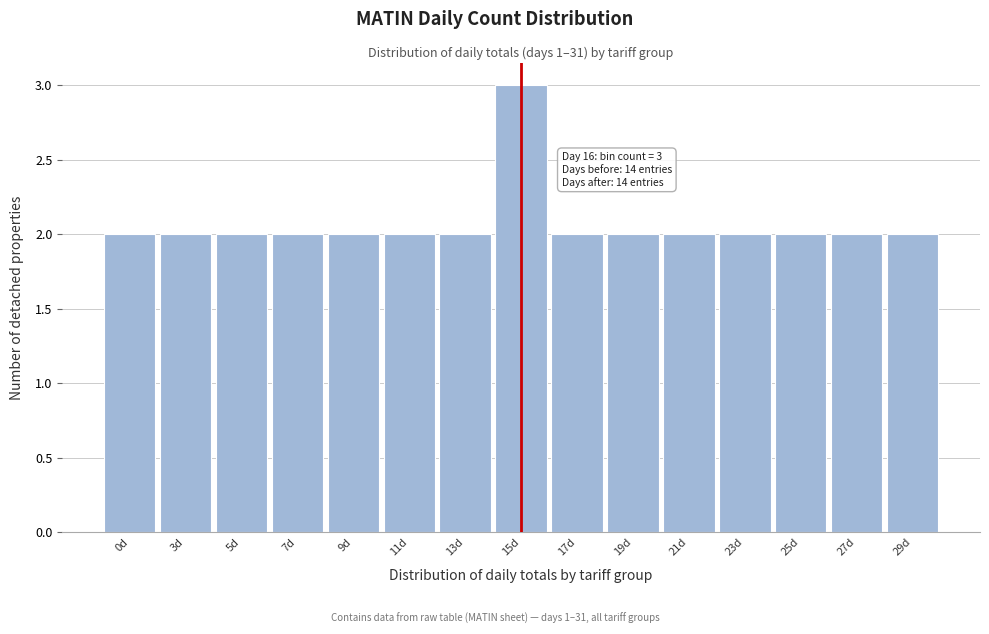

Reading left to right, transcribe all the data shown in this chart.

2	2	2	2	2	2	2	3	2	2	2	2	2	2	2